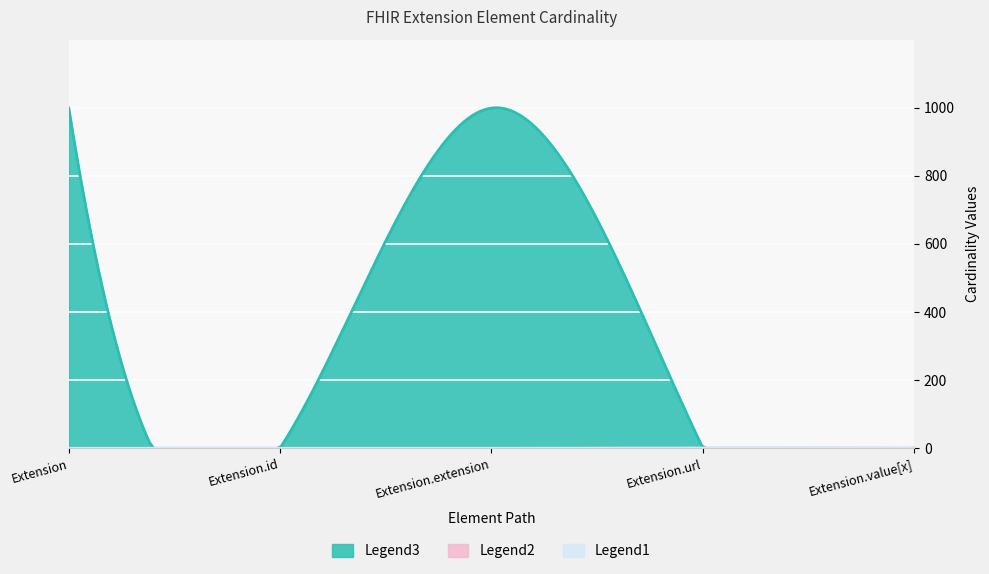

Which series has the widest spread of values?

Legend3